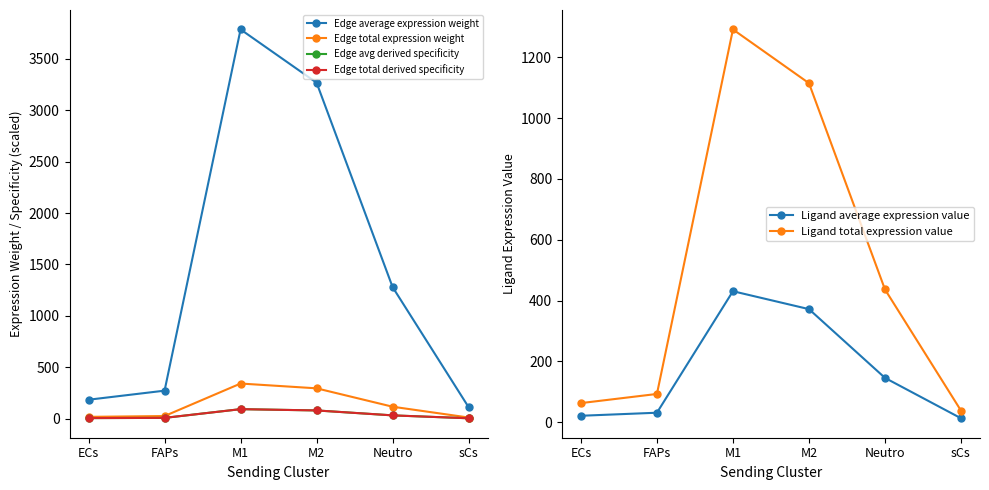

Reading left to right, list all the values displayed in this chart.

Edge average expression weight: ECs=183.3	FAPs=271.4	M1=3786.9	M2=3268.5	Neutro=1279.3	sCs=110.6
Edge total expression weight: ECs=16.5	FAPs=24.4	M1=340.8	M2=294.2	Neutro=115.1	sCs=10.0
Edge avg derived specificity: ECs=4.4	FAPs=6.6	M1=91.5	M2=79.0	Neutro=30.9	sCs=2.7
Edge total derived specificity: ECs=4.4	FAPs=6.6	M1=91.5	M2=79.0	Neutro=30.9	sCs=2.7
Ligand average expression value: ECs=20.8	FAPs=30.9	M1=430.6	M2=371.6	Neutro=145.4	sCs=12.6
Ligand total expression value: ECs=62.5	FAPs=92.6	M1=1291.7	M2=1114.9	Neutro=436.3	sCs=37.7